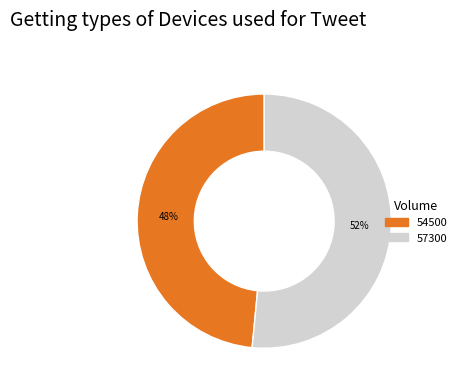

Between 54500 and 57300, which is larger?

57300